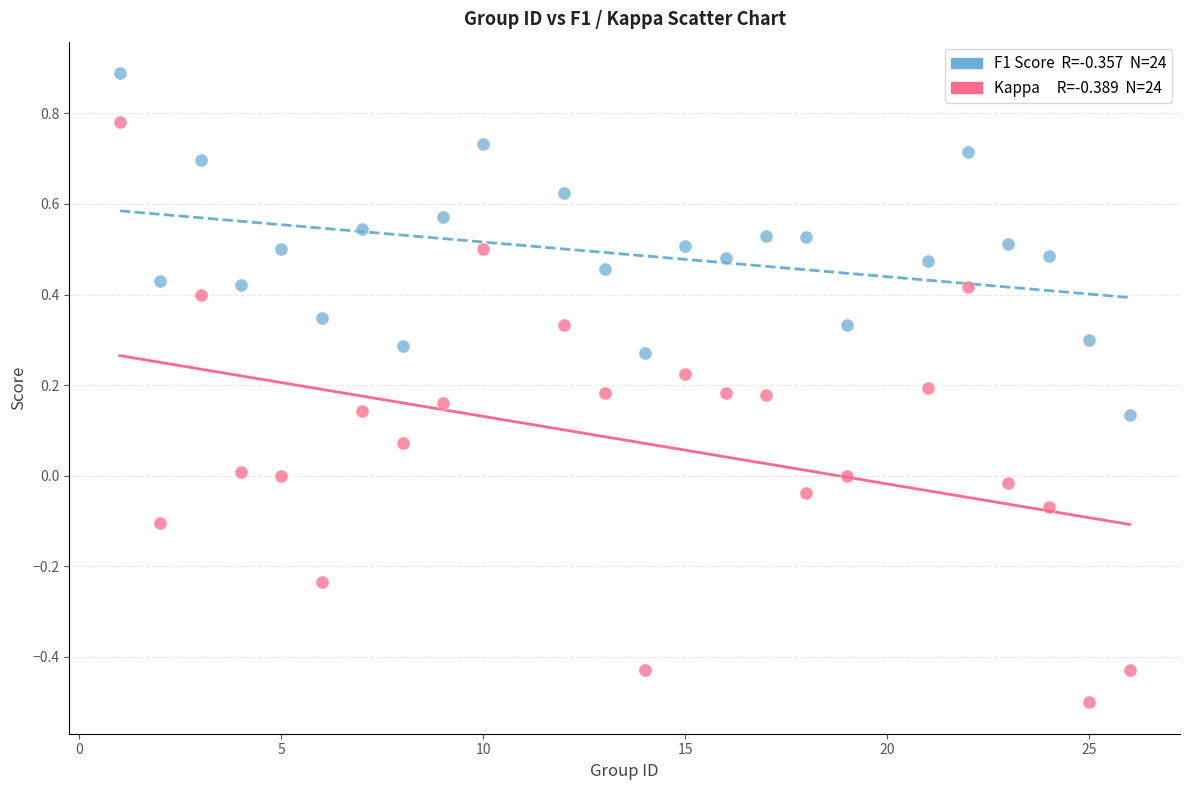

Across all data points, what is the range of X values (max minus min)?

25.0